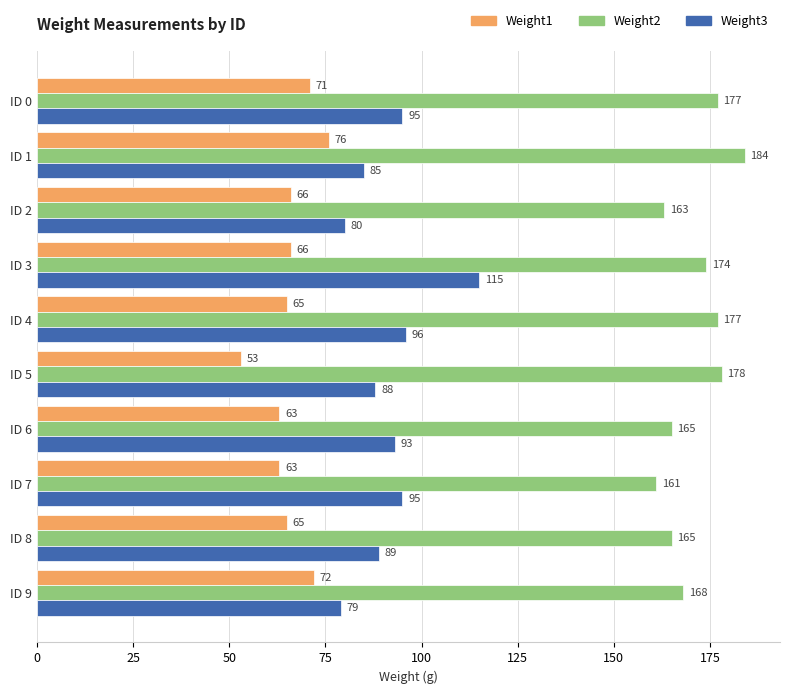

What is the difference between the maximum and minimum values in the Weight1 series?

23